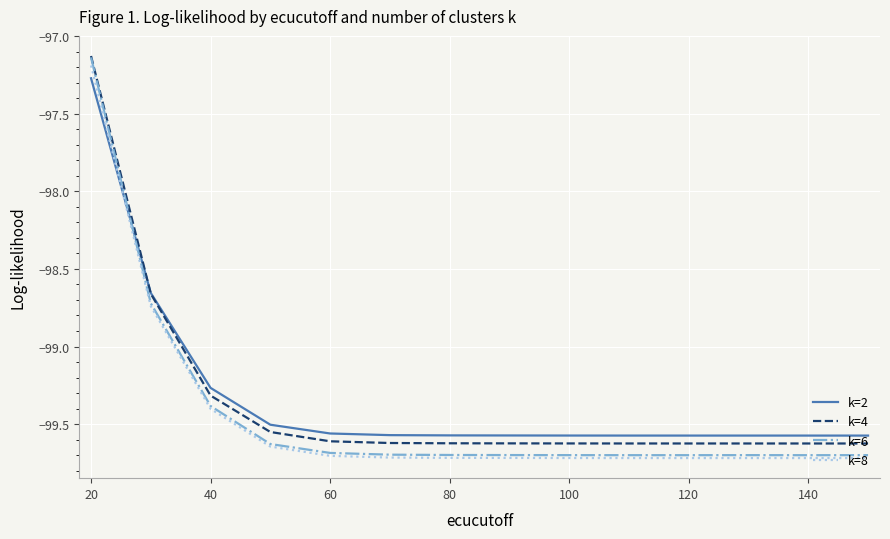

Which series has the widest spread of values?

k=6